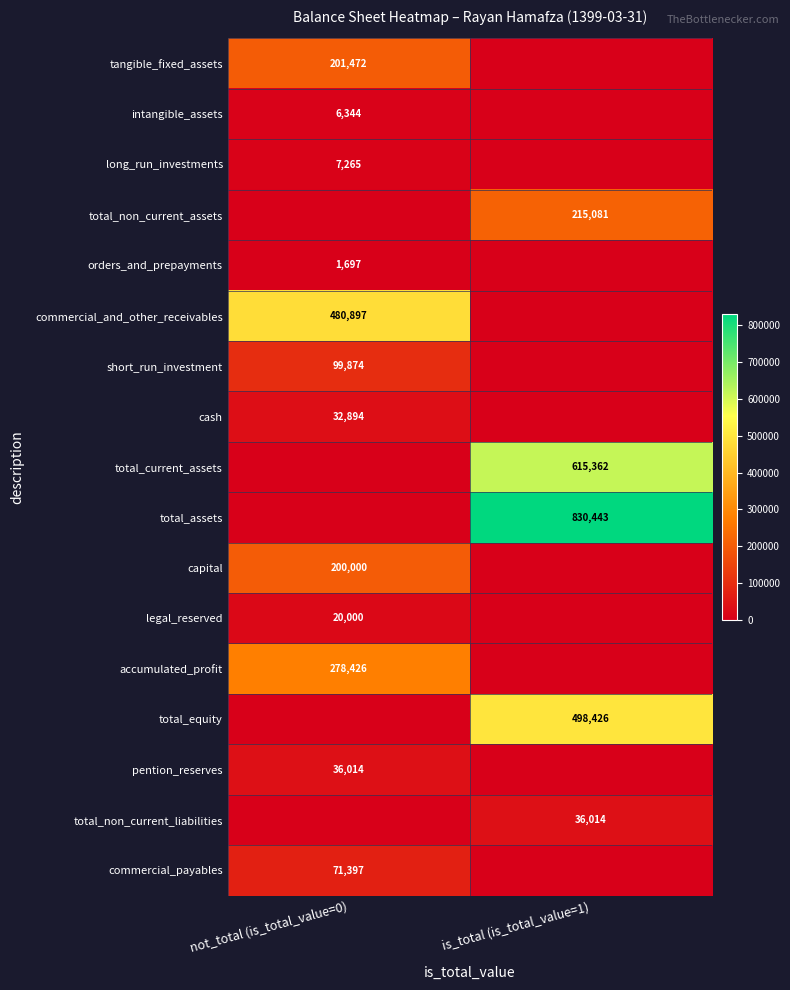

The total_current_assets series shows 318230 at is_total (is_total_value=1). True or false?

False